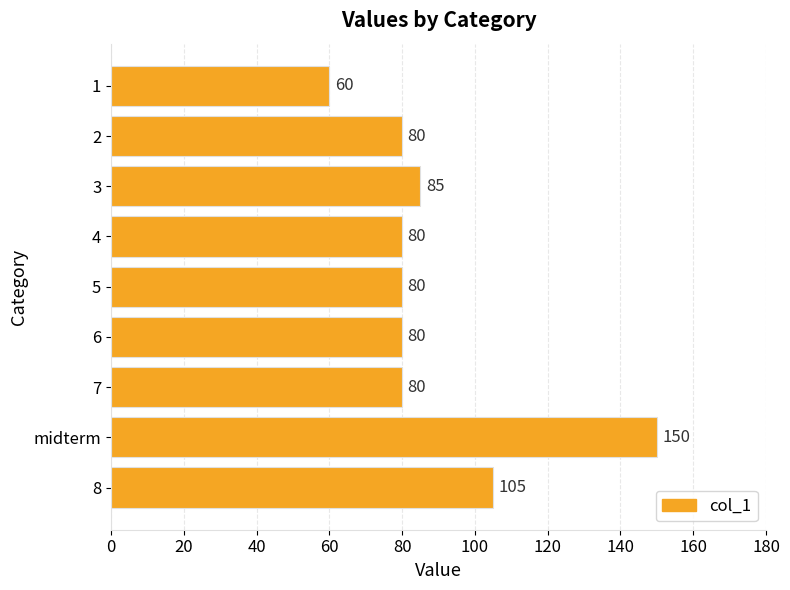

At which label is the value closest to 105?

8